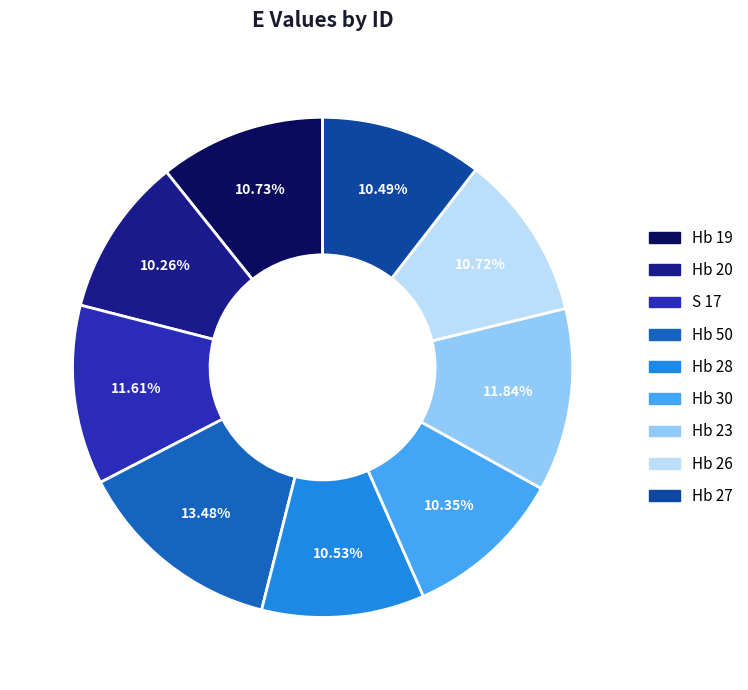

What percentage is the Hb 30 slice, to the nearest percent?

10%